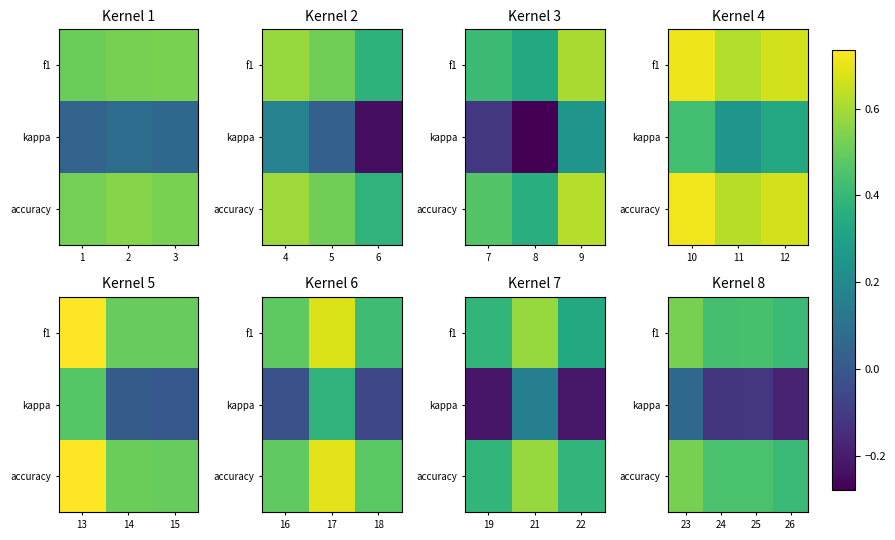

Is the value of f1 at 25 greater than the value of kappa at 23?

Yes